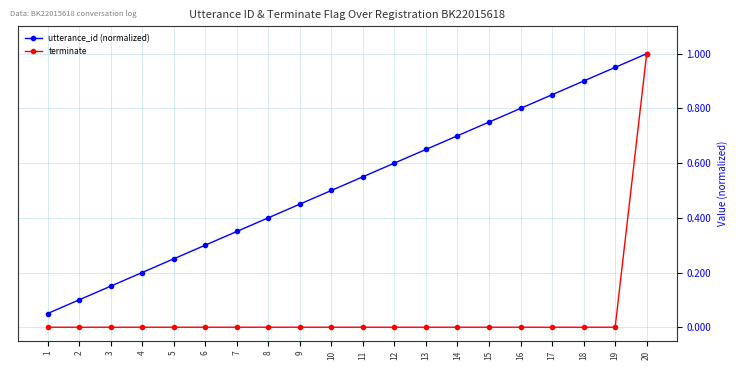

How many distinct data groups are displayed?

2